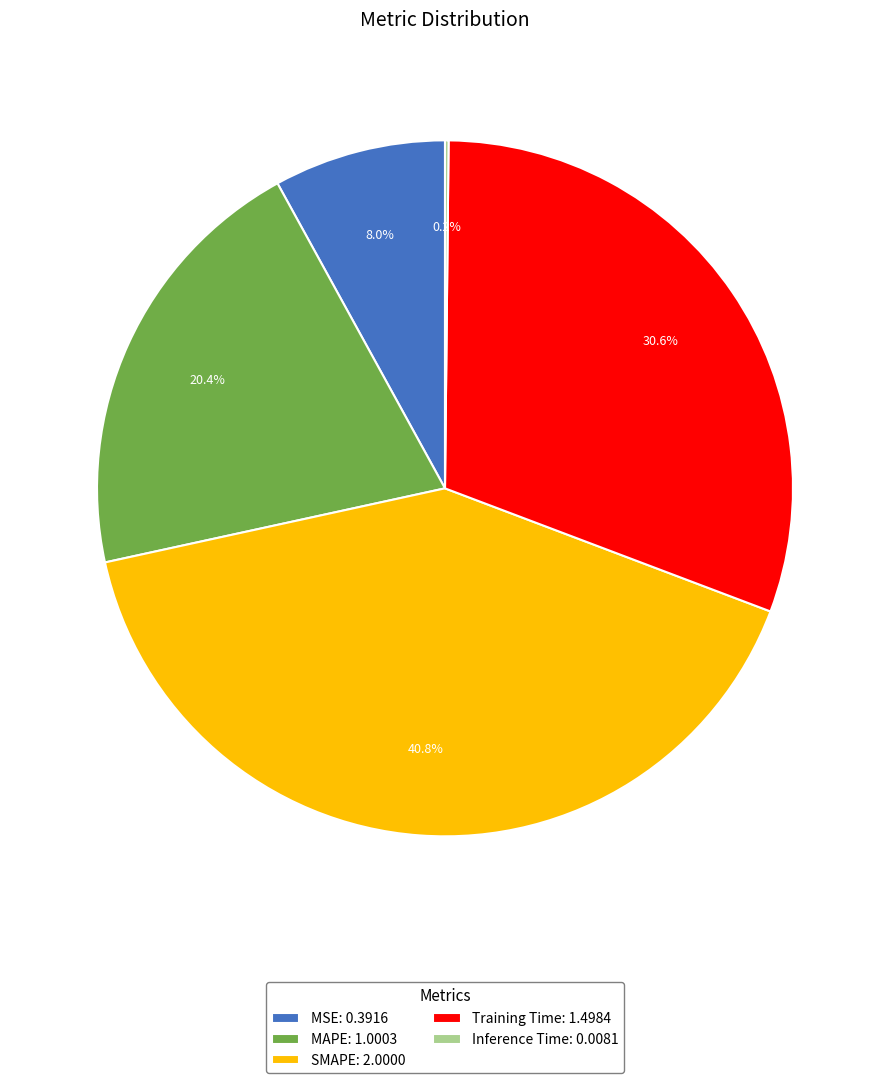

Which has a higher value, Training Time: 1.4984 or MSE: 0.3916?

Training Time: 1.4984